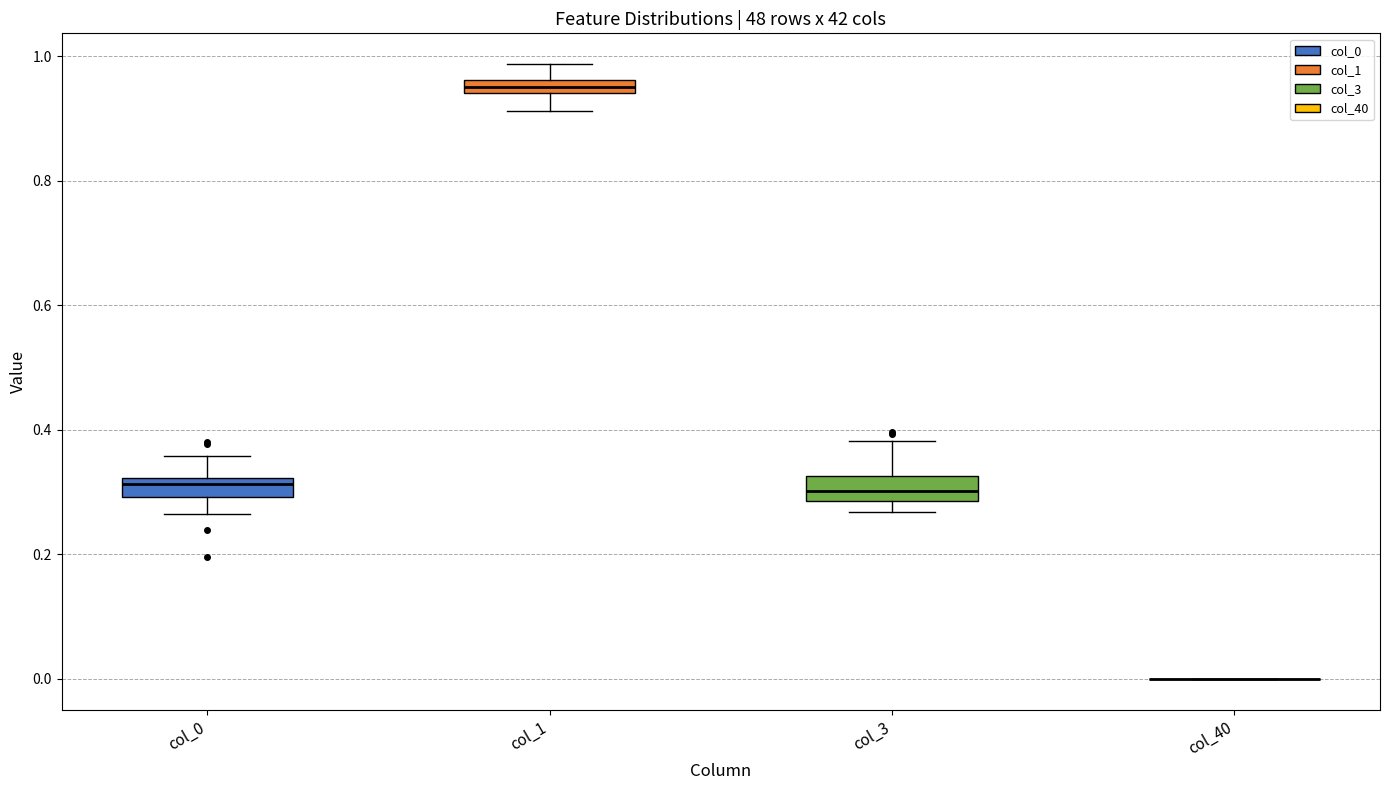

Where is the lower edge of the box for col_3 on the y-axis? The values are not printed on the chart, so give them approximately, as read against the axis.

0.28